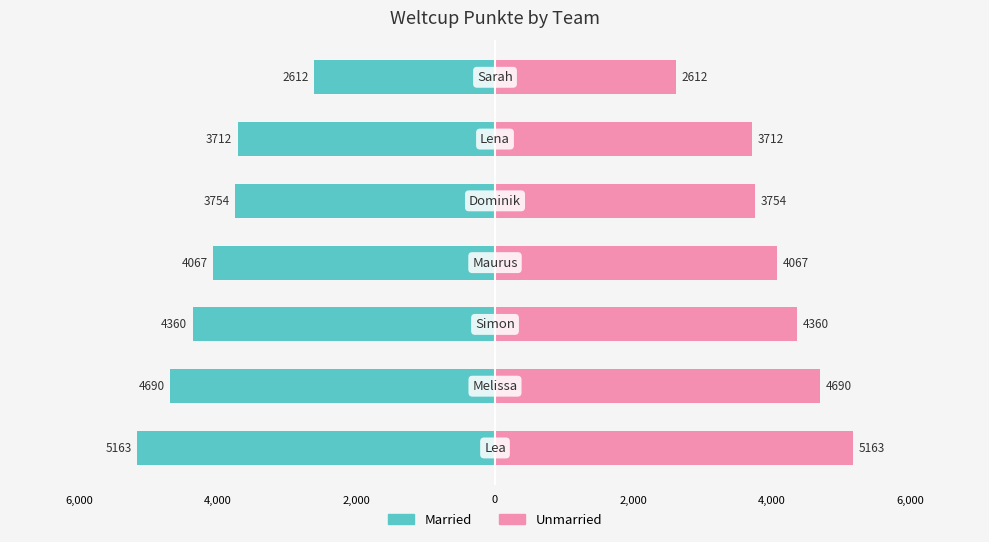

What is the sum of all Weltcup Punkte (Right) values?

28358